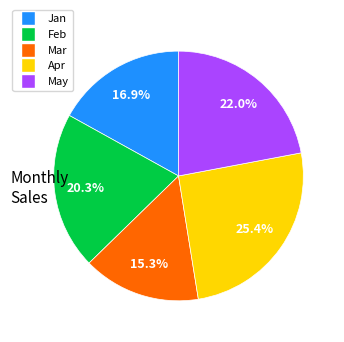

Which slice is the smallest?

Mar